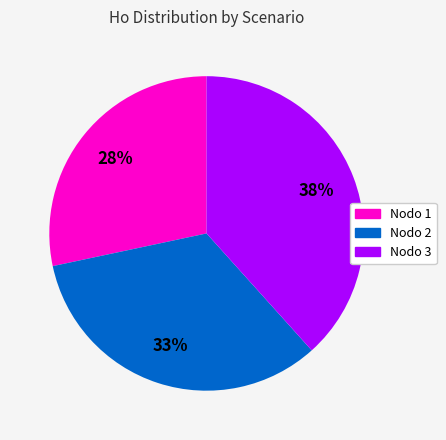

Does any single category account for the majority?

No